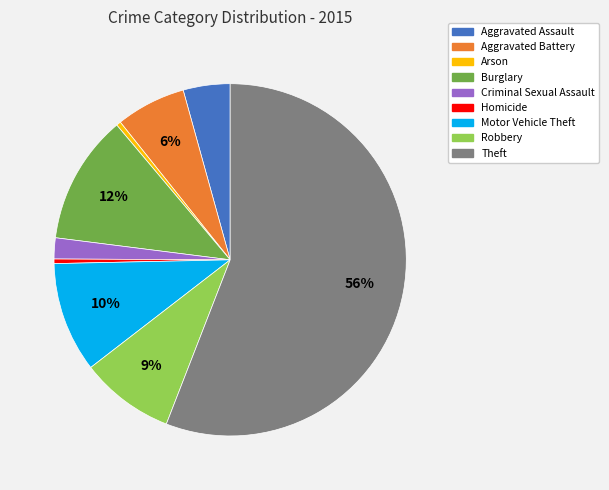

How many segments does this pie chart have?

9